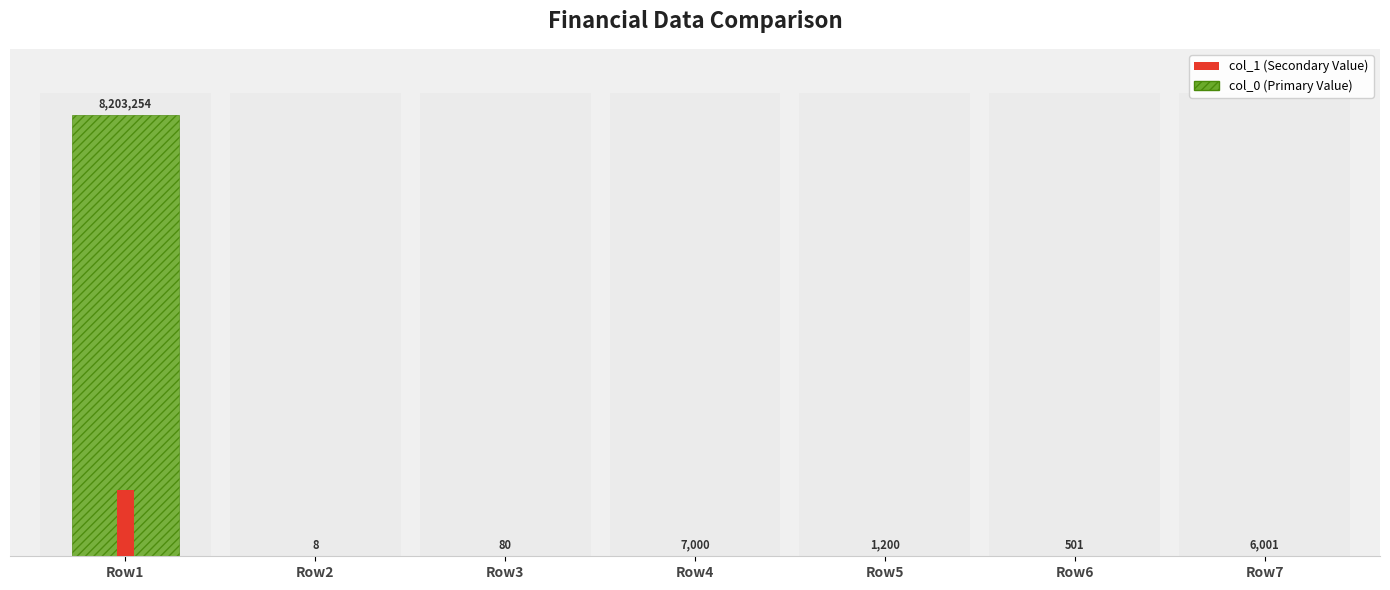

What is the difference between the maximum and minimum values in the col_0 (Primary Value) series?

8203246.0